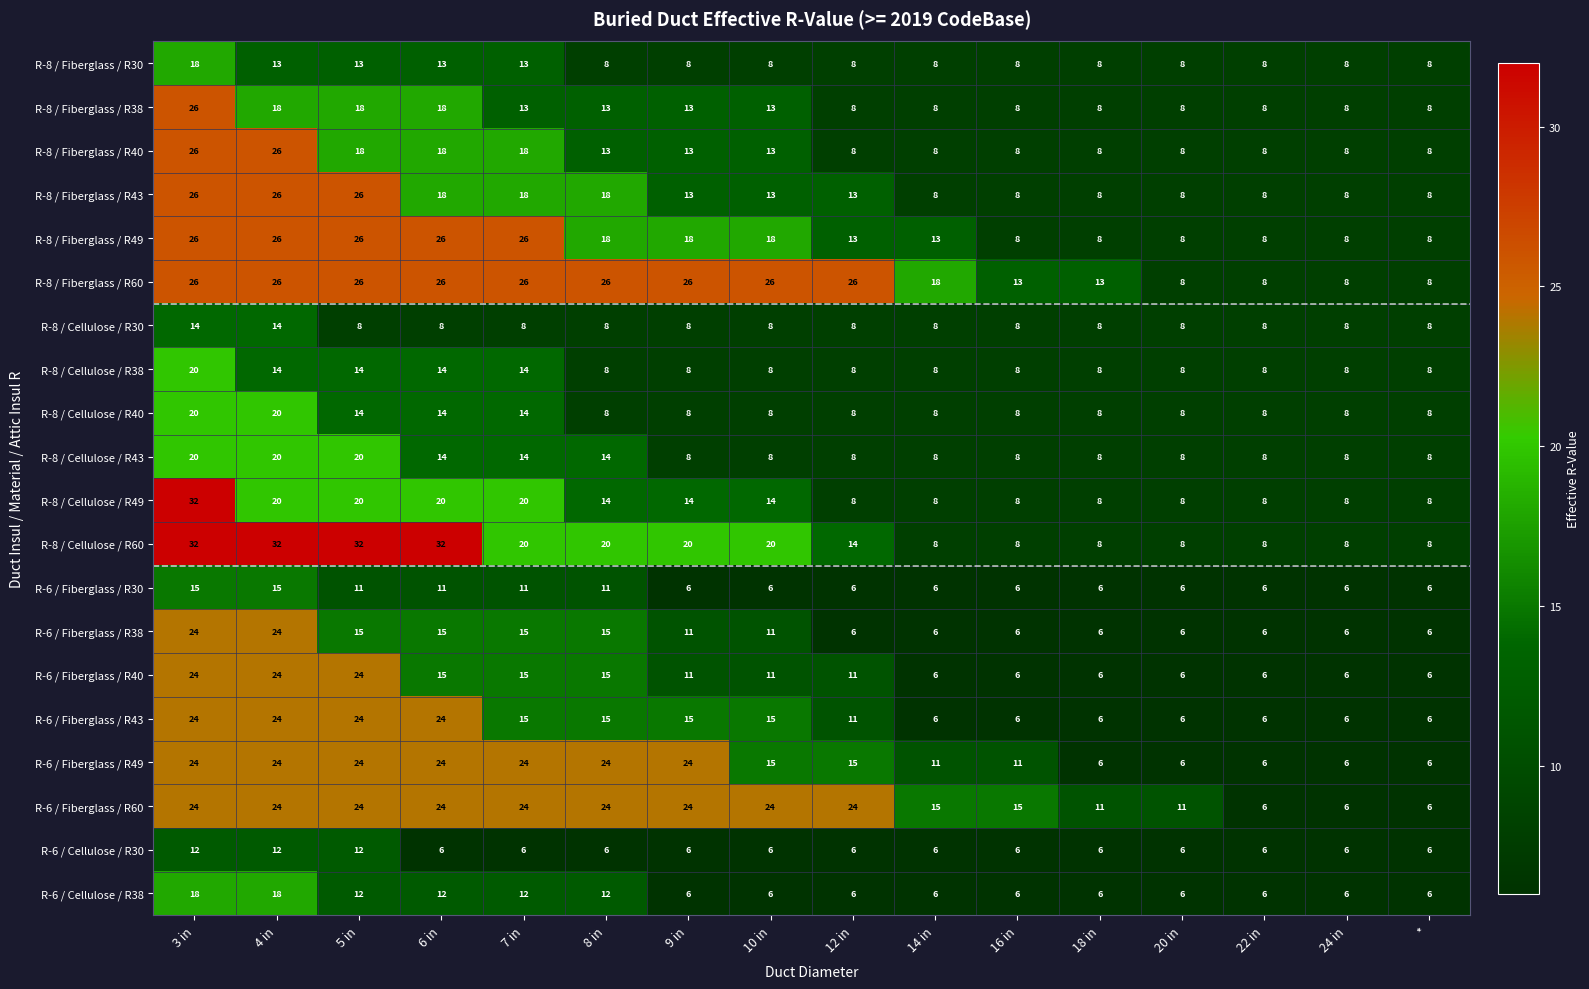

The value of R-6 / Fiberglass / R30 at 10 in is 2. True or false?

False